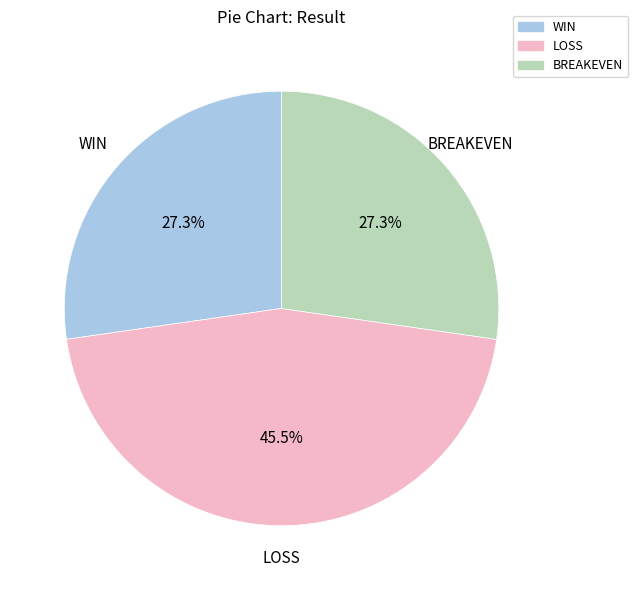

What portion of the pie excludes WIN?

72.7%